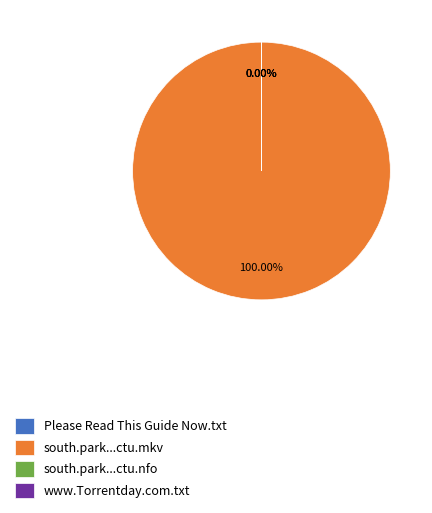

What is the largest slice in the pie chart?

south.park.s14e14.720p.hdtv.x264-ctu.mkv